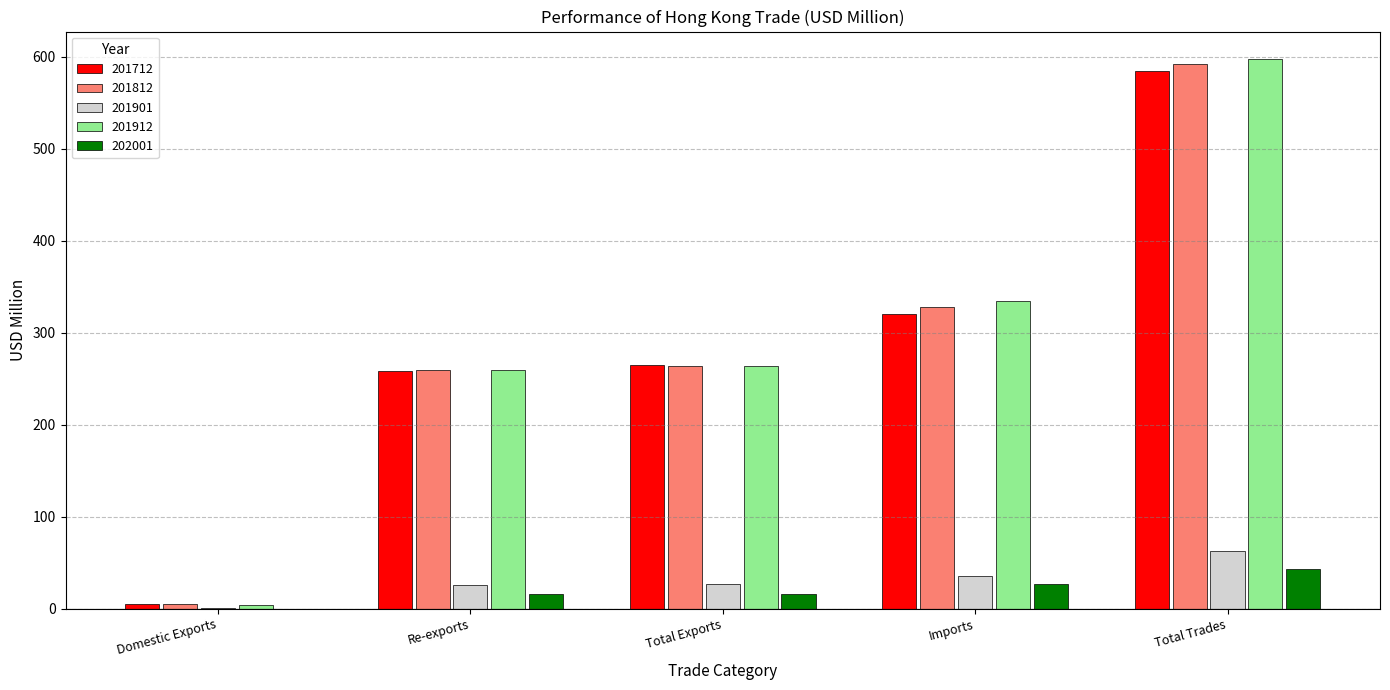

What is the spread (max minus min) of values at Re-exports?

243.7